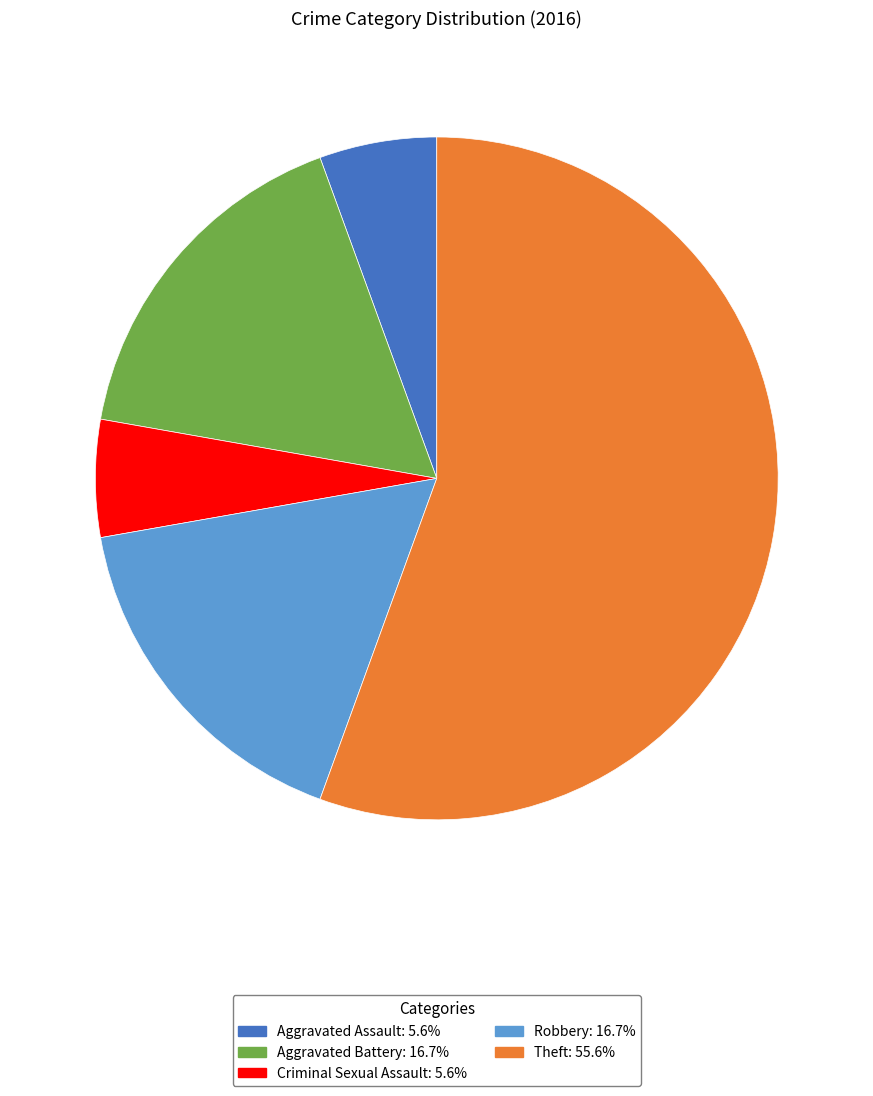

Combined, do Theft and Robbery account for over 50%?

Yes